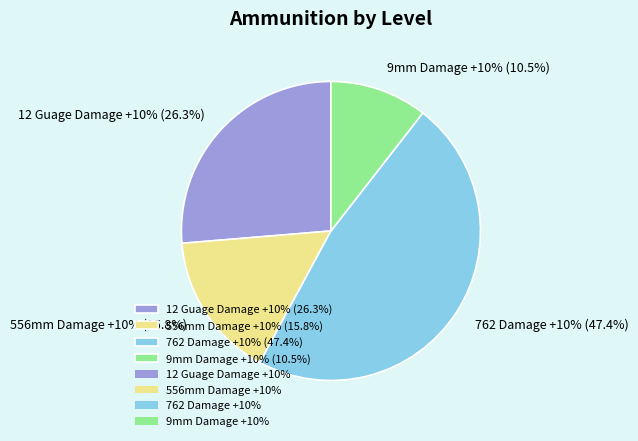

Which category has the biggest portion of the pie?

762 Damage +10%